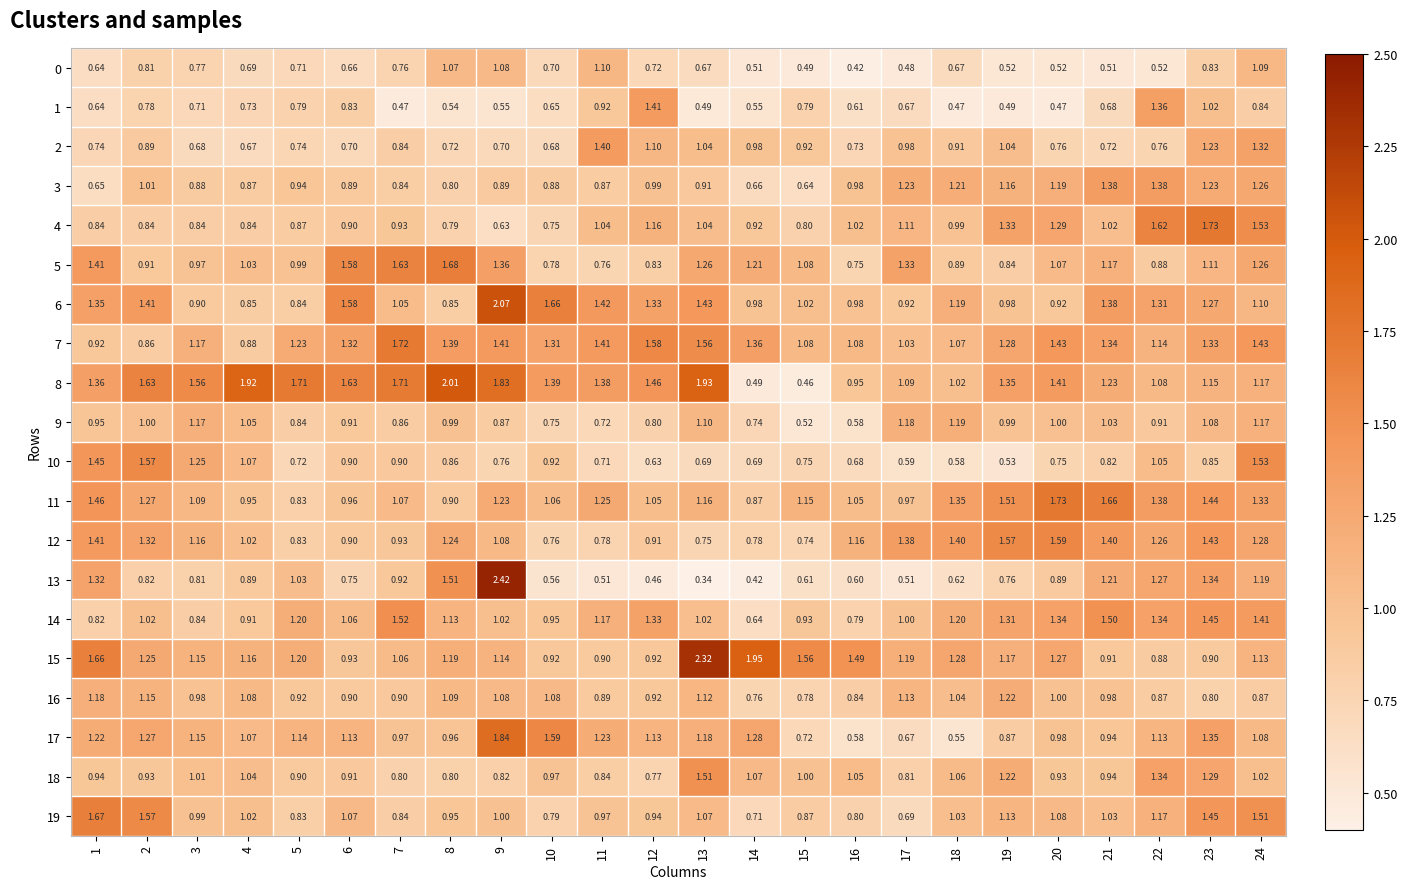

Is the value of 1 at 16 greater than the value of 0 at 24?

No